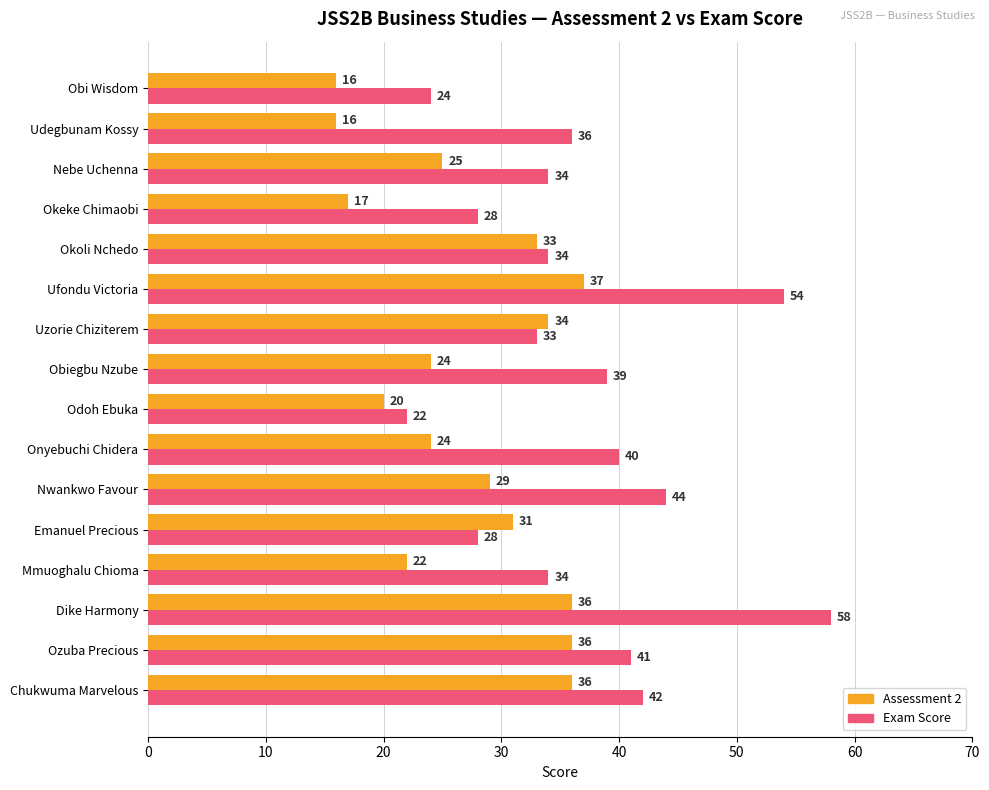

The value of Assessment 2 at Ufondu Victoria is 54. True or false?

False